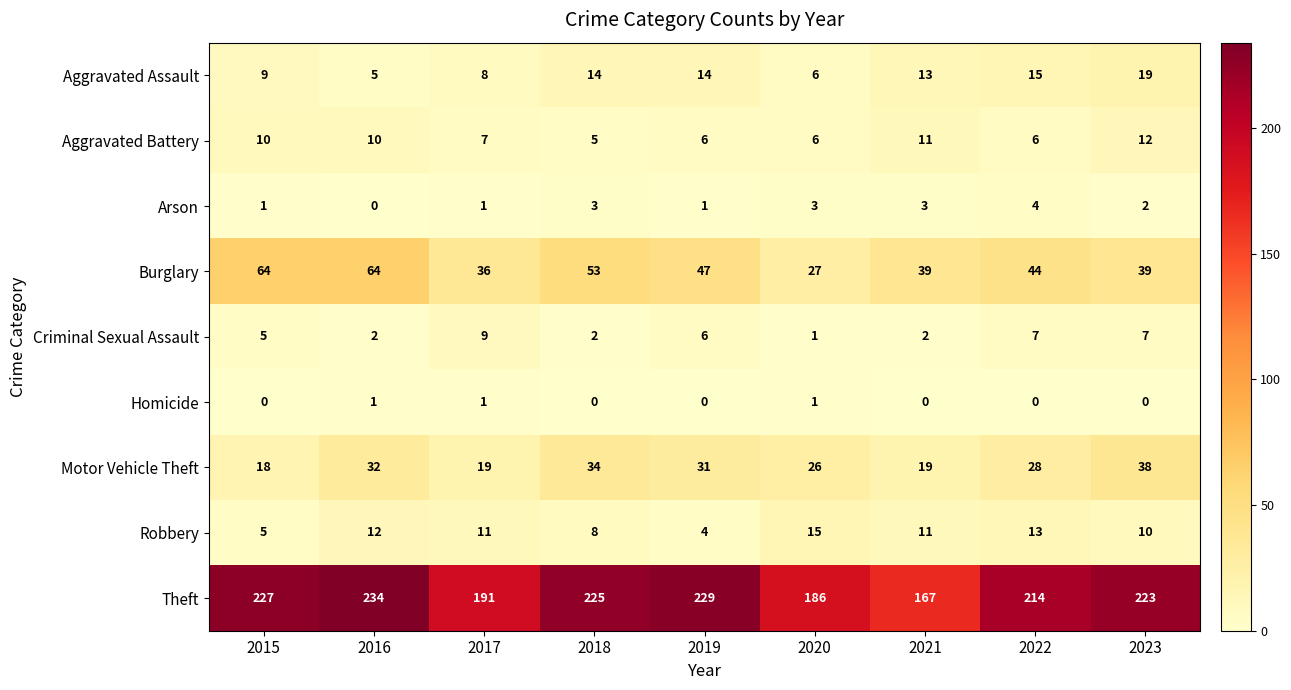

Count the number of data series in this chart.

9